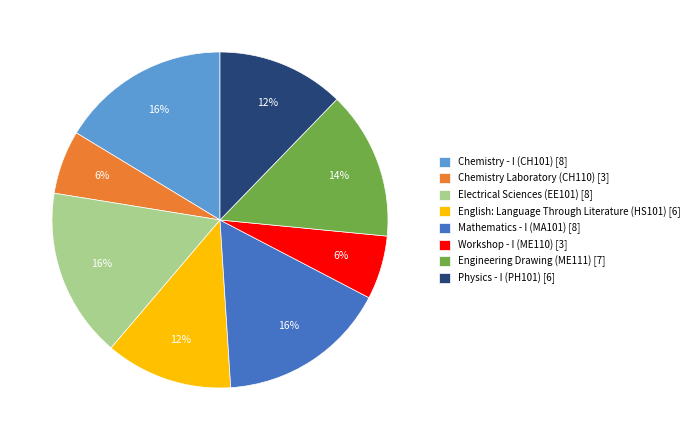

What is the ratio of the value at Engineering Drawing (ME111) to the value at Chemistry Laboratory (CH110)?

2.3